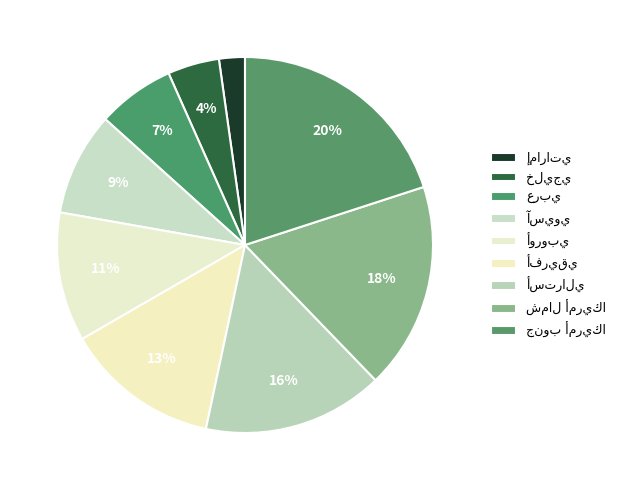

How many slices are in this pie chart?

9